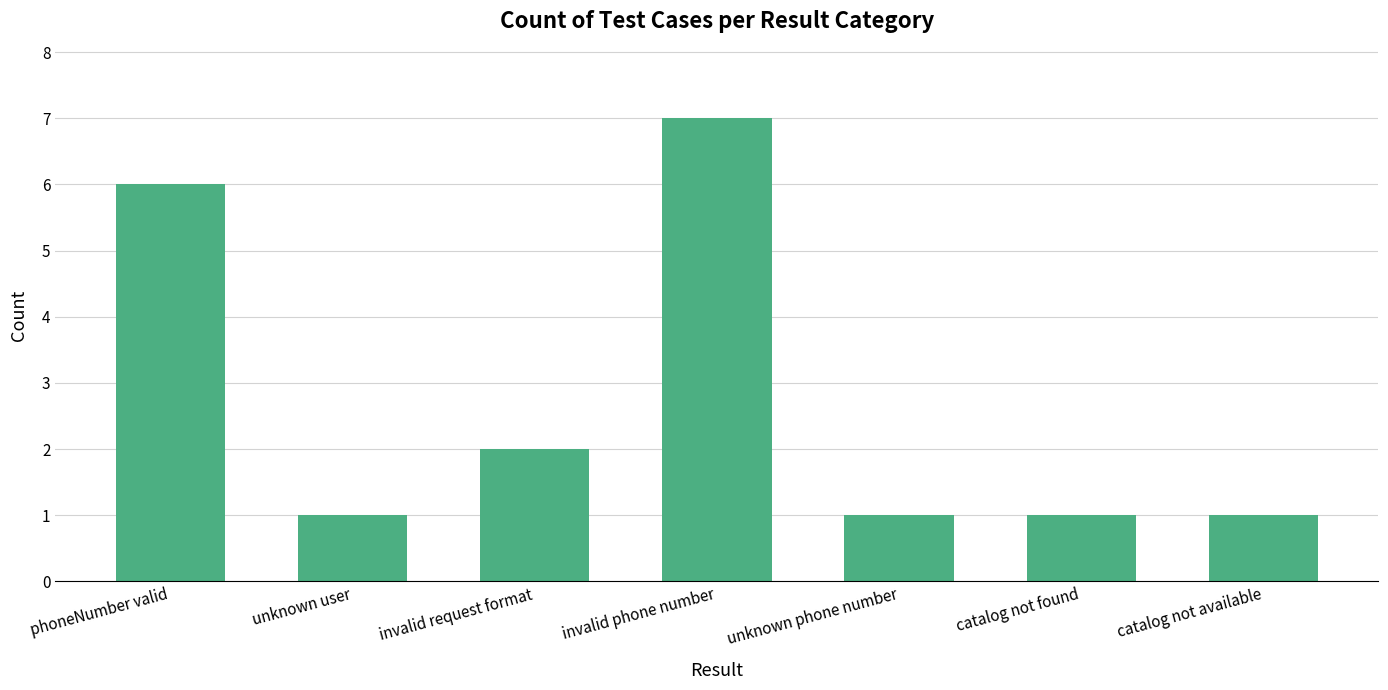

Which category has the highest value across all series?

invalid phone number